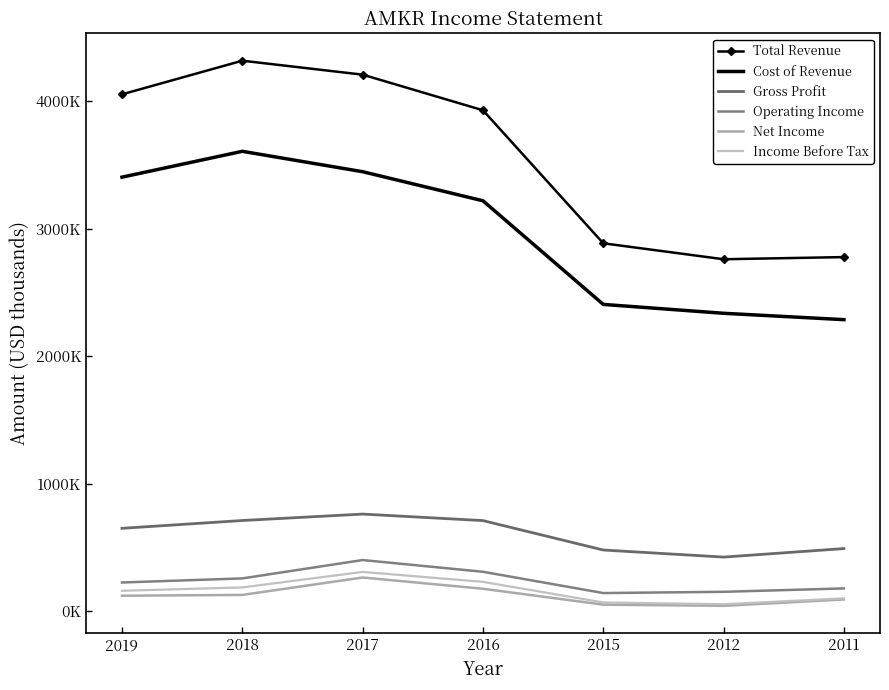

Read the Gross Profit value at 2019.

649400